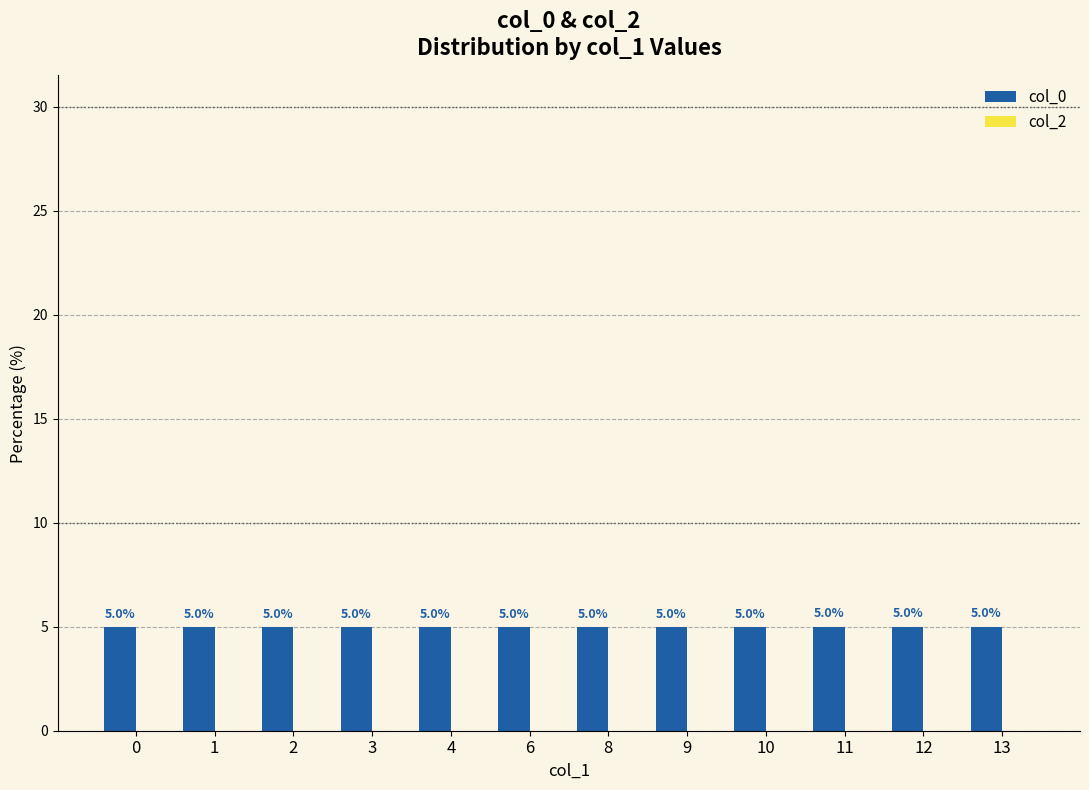

Reading left to right, extract all data points from this chart.

0=5.0	1=5.0	2=5.0	3=5.0	4=5.0	6=5.0	8=5.0	9=5.0	10=5.0	11=5.0	12=5.0	13=5.0